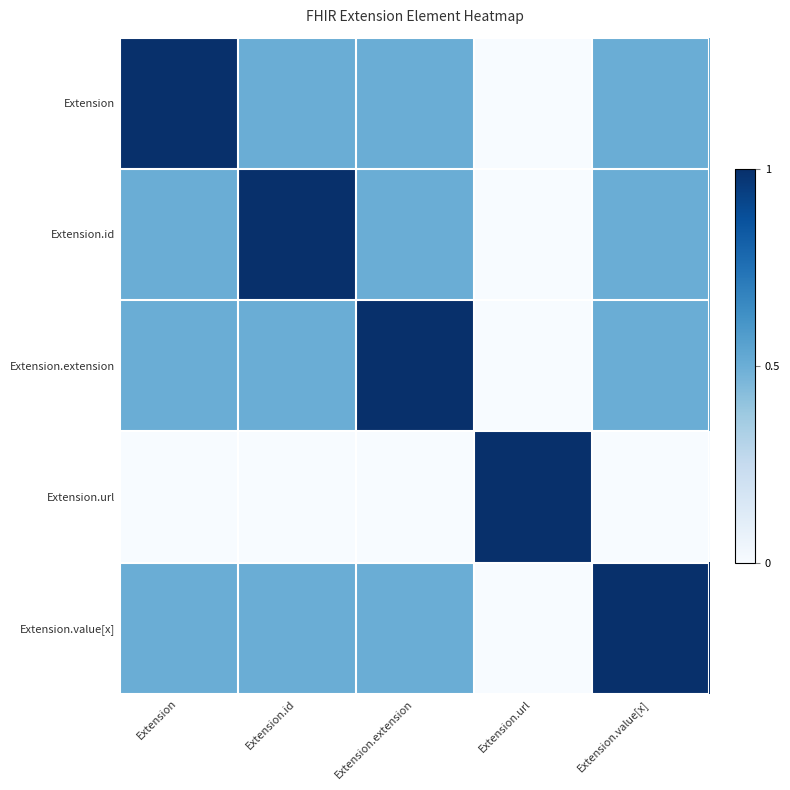

What is the total value across all series at Extension.extension?

2.5